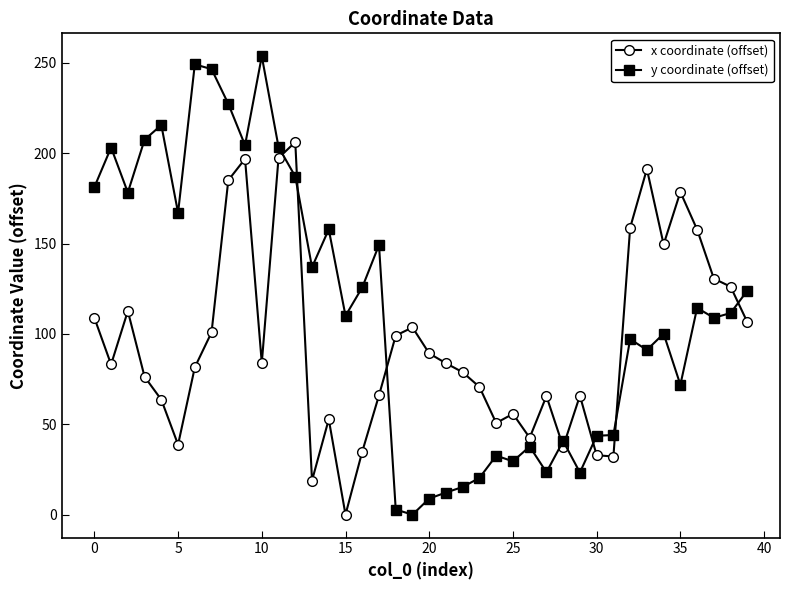

What is the sum of all y coordinate (offset) values?

4559.2